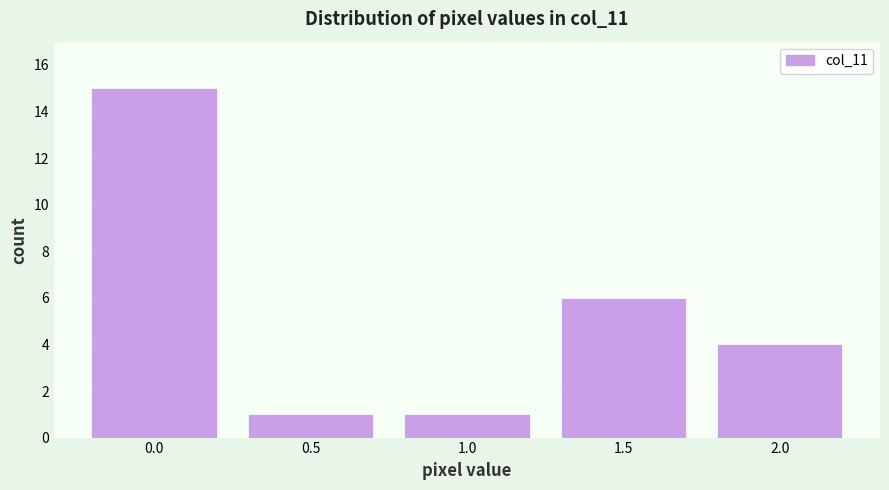

Reading left to right, list all the values displayed in this chart.

15	1	1	6	4